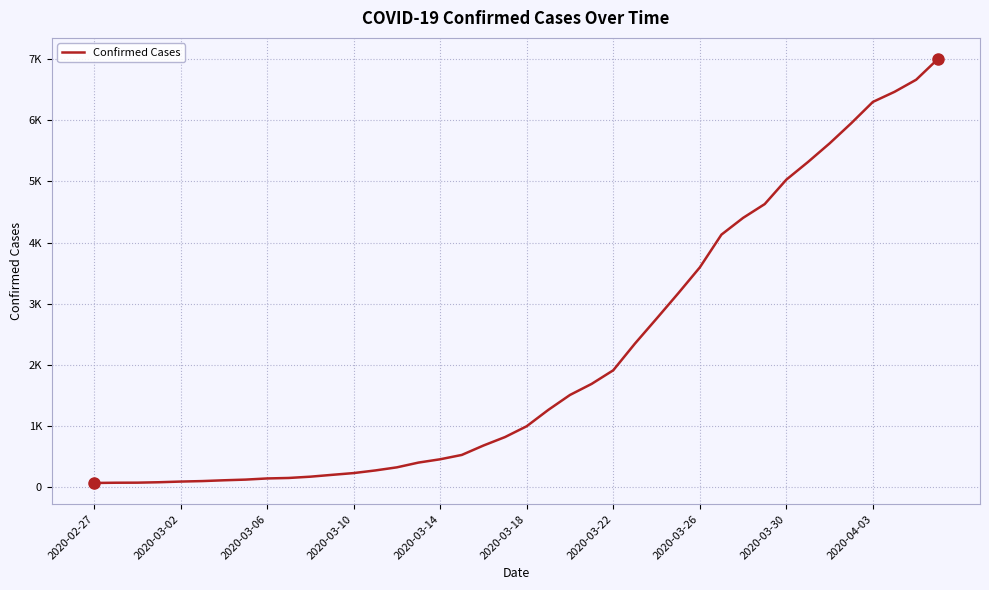

True or false: there are more than 0 points higher than both neighbors.

False